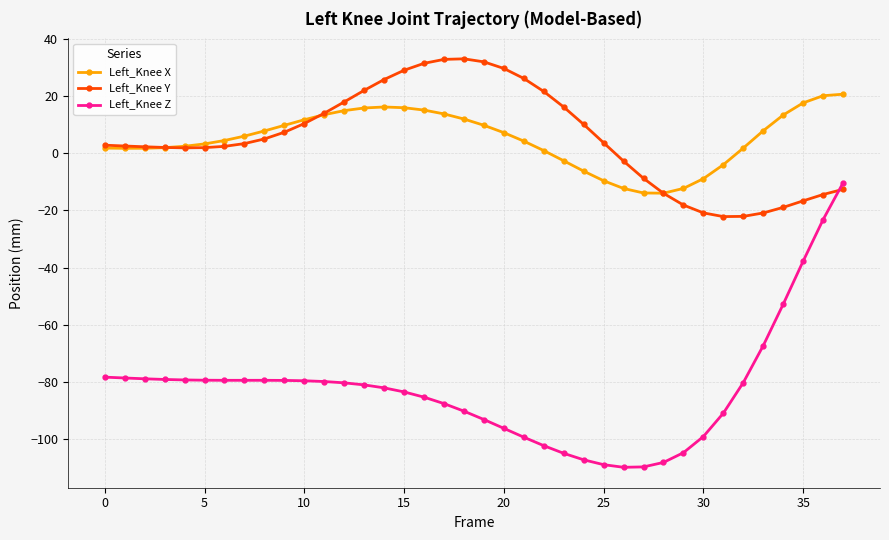

How many times do Left_Knee Z and Left_Knee Y cross each other?

1